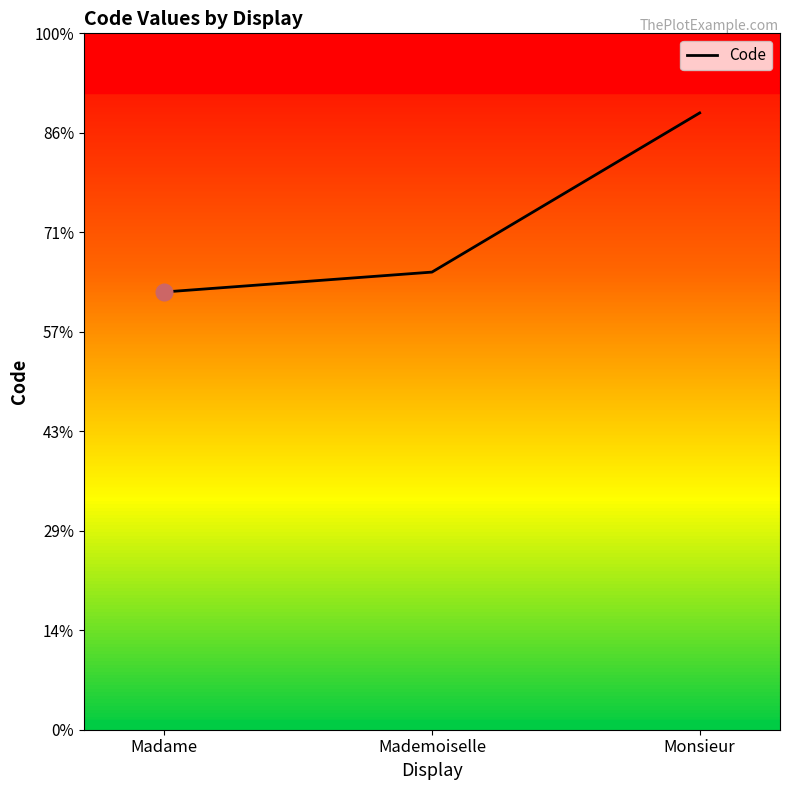

At which category does the chart reach its minimum across all series?

Madame